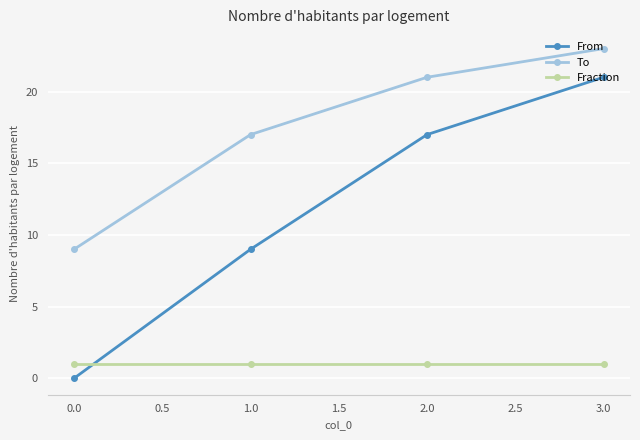

At how many categories does at least one series exceed 10?

3